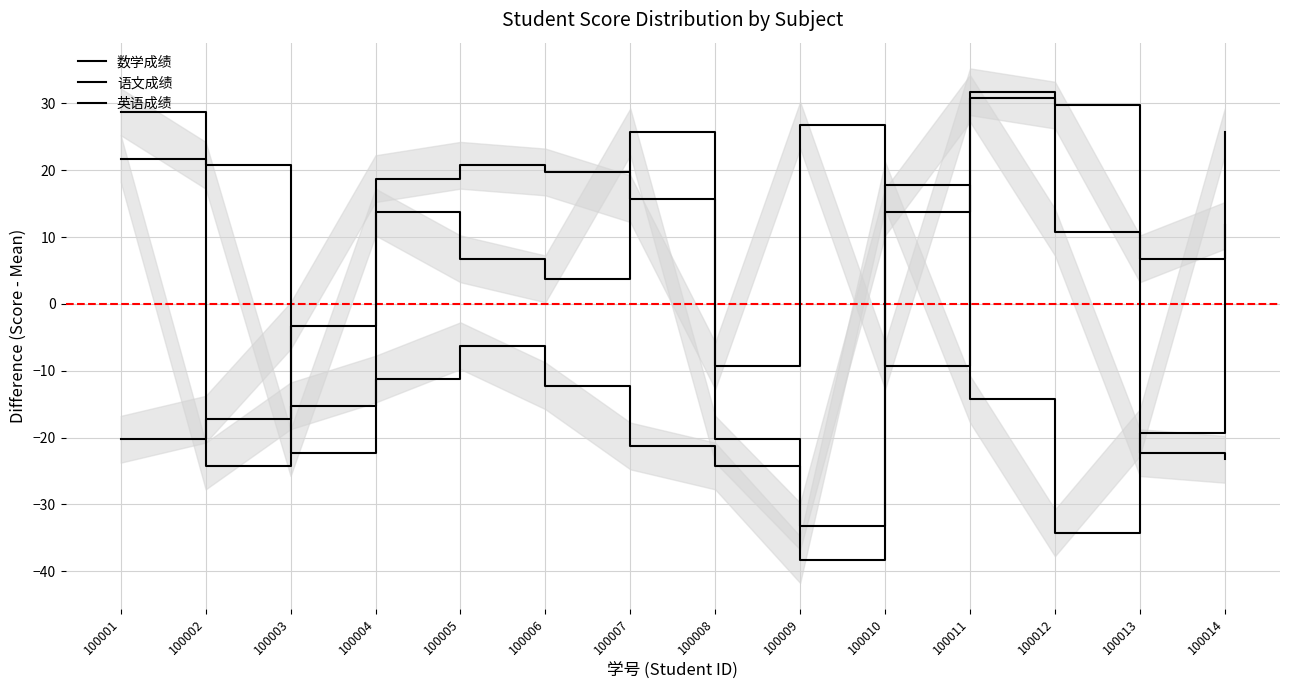

What is the value of the 英语成绩 point at the 8th from the left?

-20.3